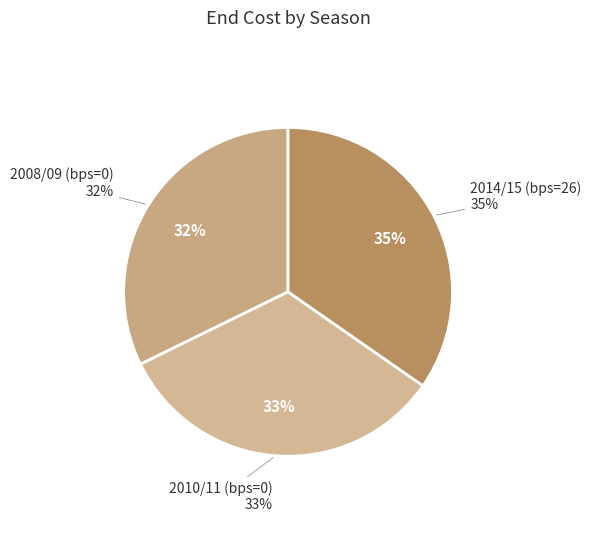

To the nearest percent, what is the difference between the 2010/11 (bps=0) and 2014/15 (bps=26) slice percentages?

2%